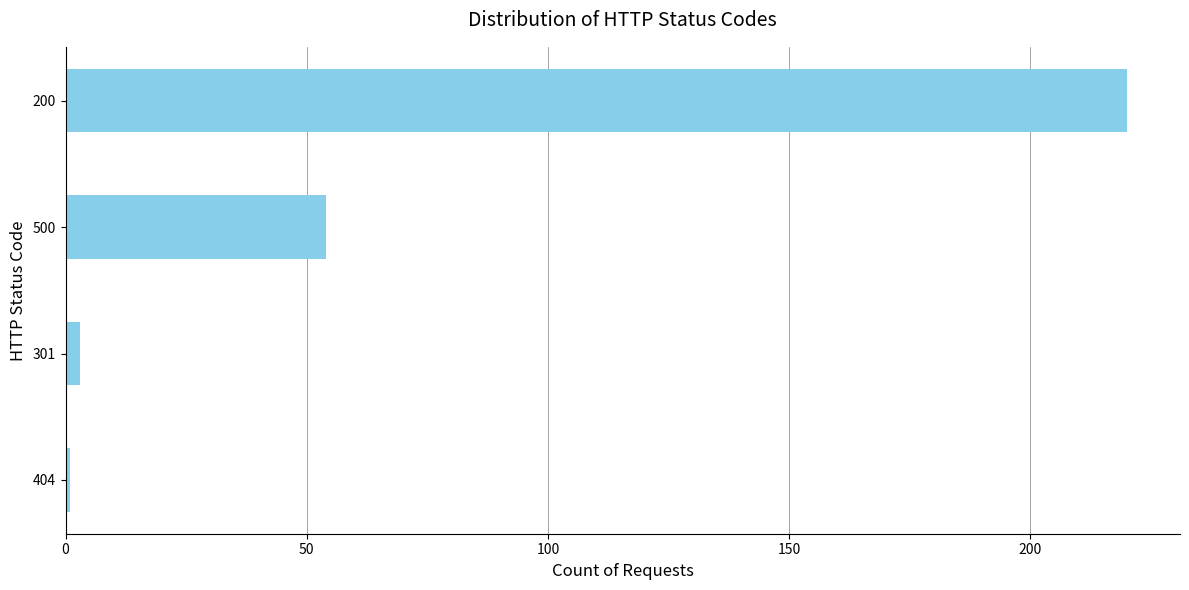

Which has a higher value, 500 or 200?

200